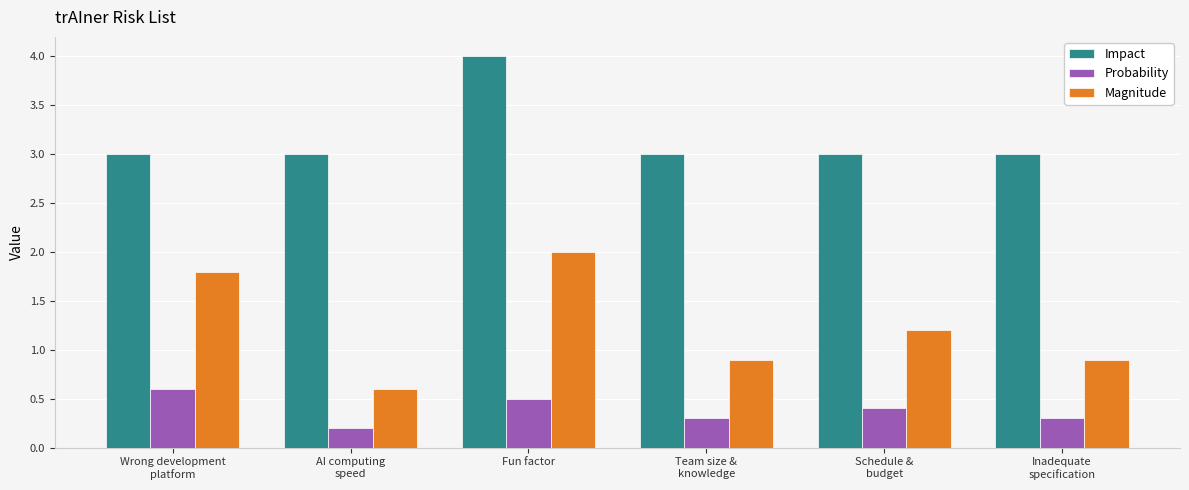

Which series changed the most between Fun factor and Schedule &
budget?

Impact